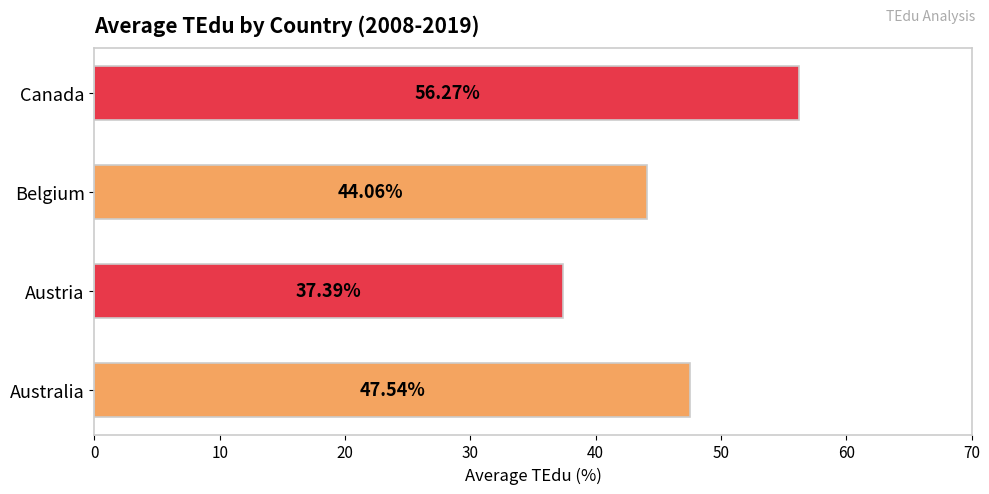

Rank the categories by value from highest to lowest.

Canada, Australia, Belgium, Austria